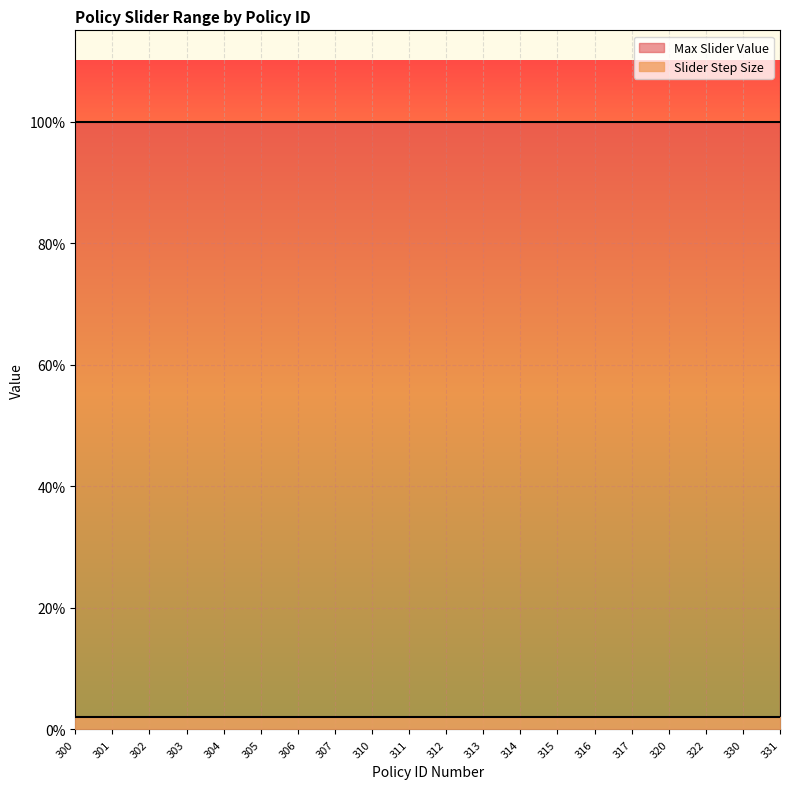

True or false: Max Slider Value has a value of 1.0 at 302.

True